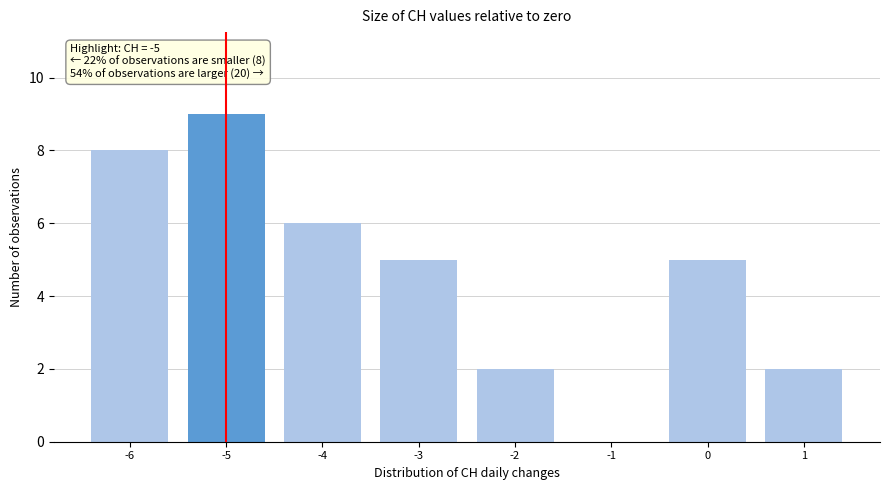

Over which range of the x-axis is the bar tallest?

-5.5 to -4.5